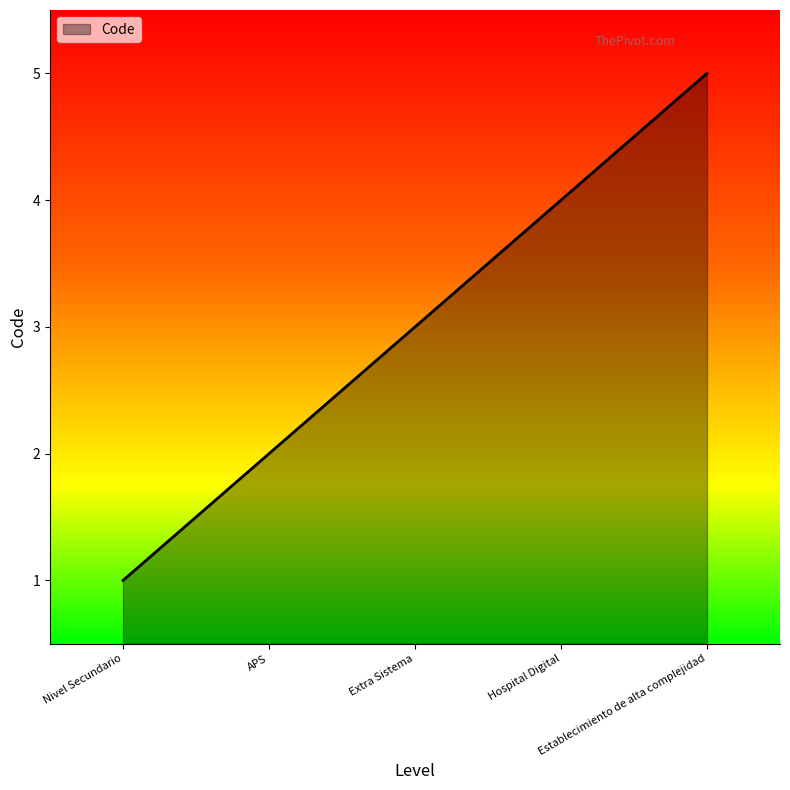

True or false: the data shows 4 at Hospital Digital.

True